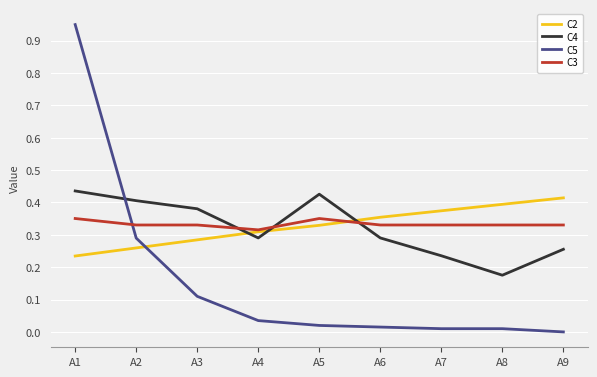

True or false: C5 and C4 cross at least once.

True